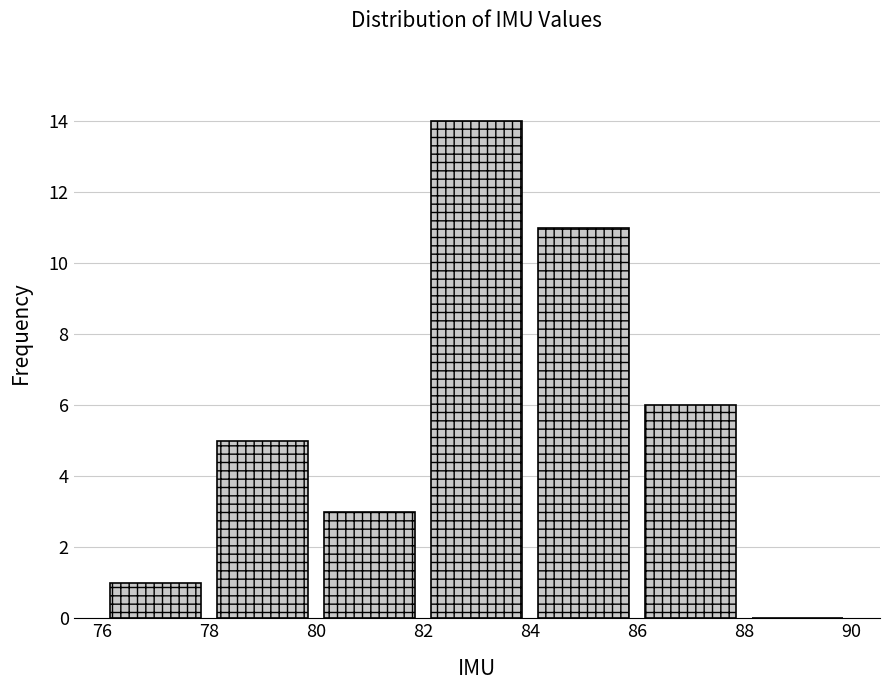

Which range on the x-axis has the tallest bar?

82 to 84